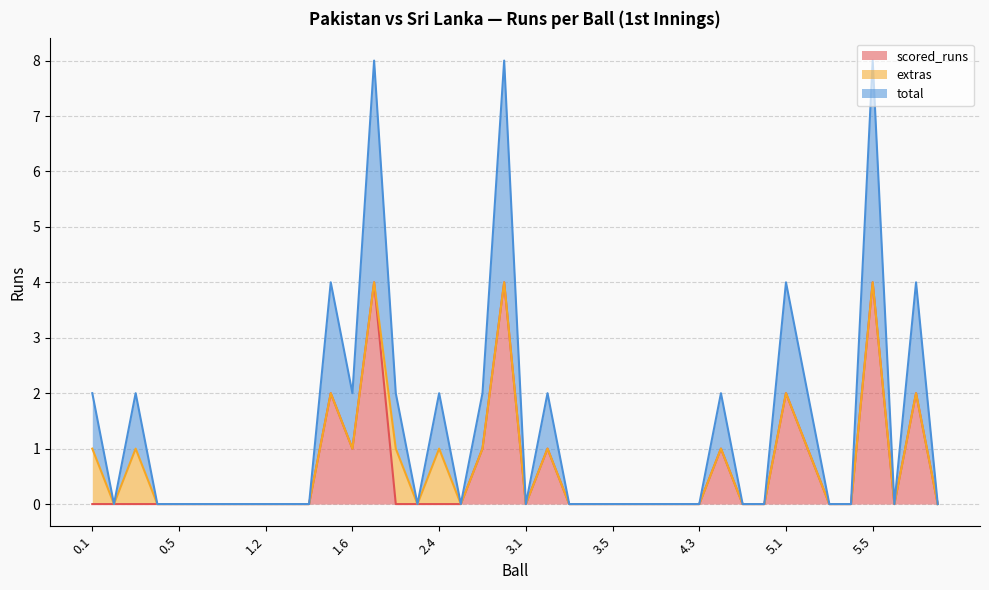

Does the chart have visible grid lines?

Yes